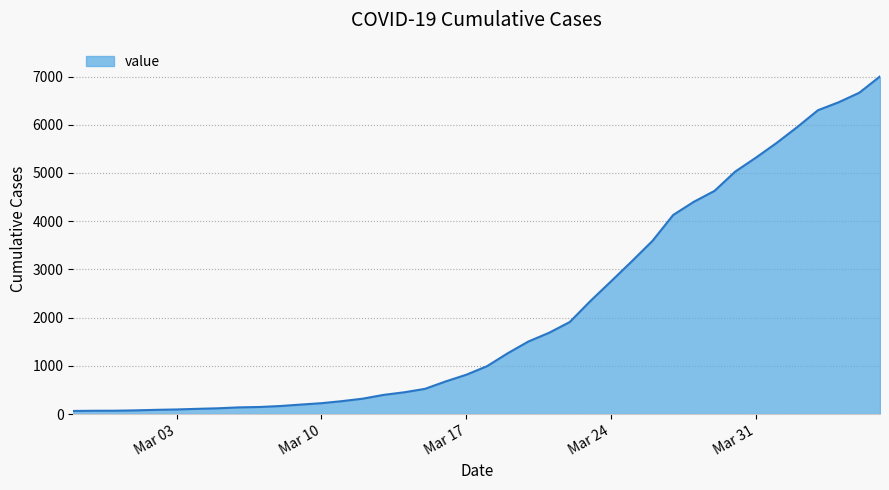

What is the difference between the maximum and minimum values?

6938